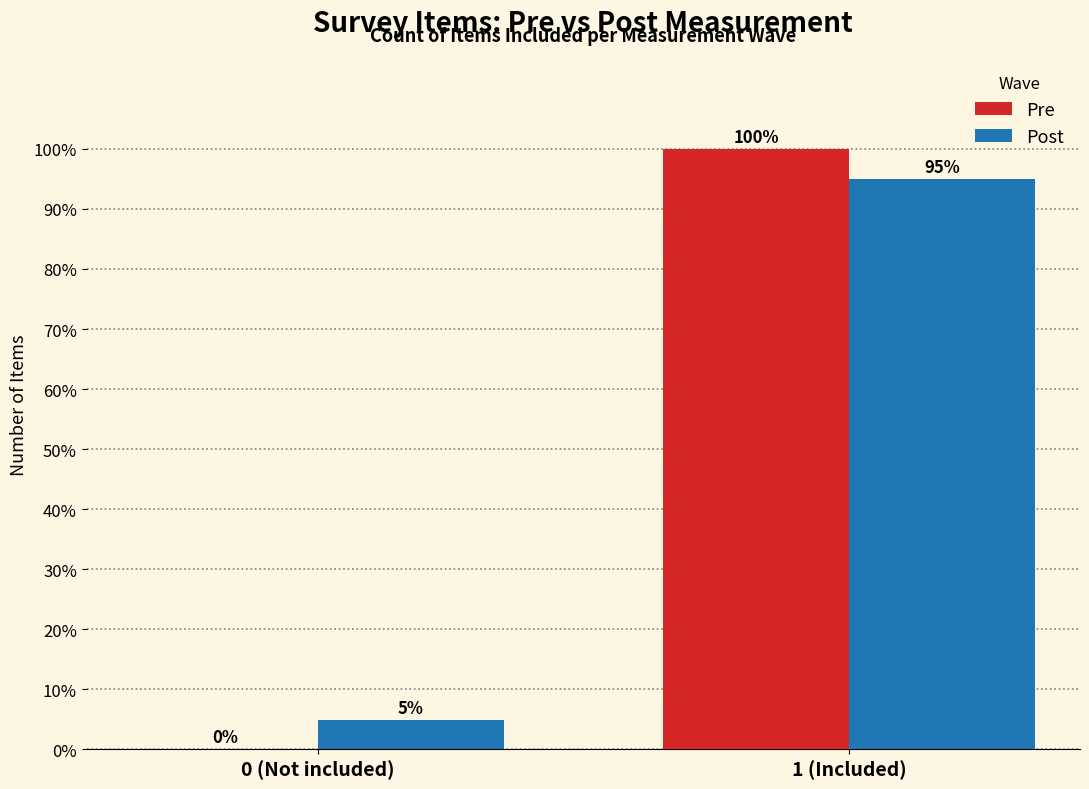

Reading left to right, what are all the values shown in this chart?

Pre: 0 (Not included)=0.0	1 (Included)=100.0
Post: 0 (Not included)=5.0	1 (Included)=95.0